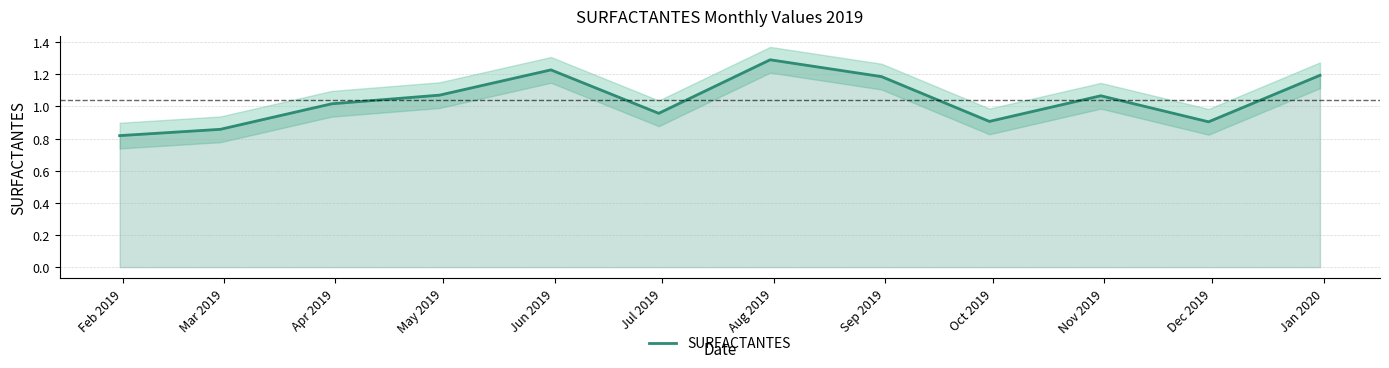

What is the greatest value displayed?

1.3